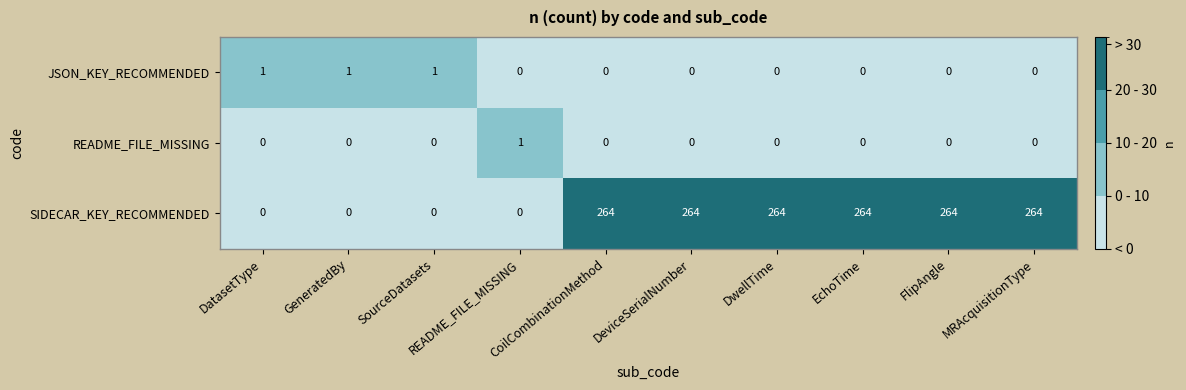

What is the difference between the second highest and minimum values in the SIDECAR_KEY_RECOMMENDED series?

264